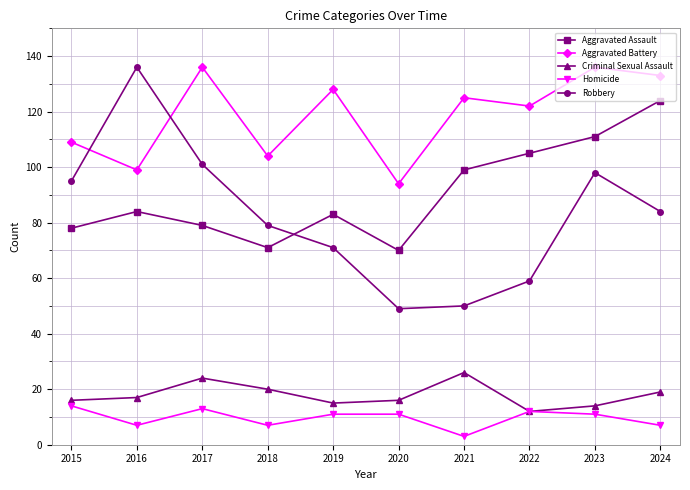

What is the average value of the Aggravated Assault series?

90